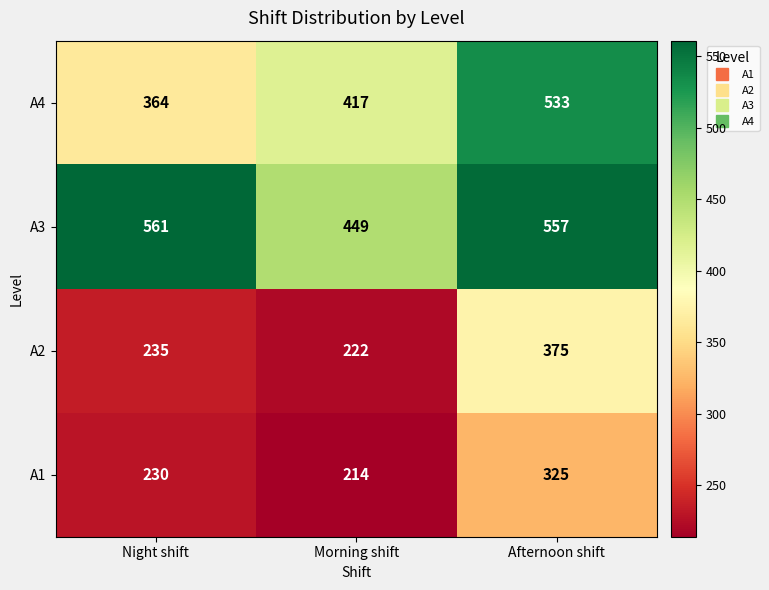

How many distinct data groups are displayed?

4